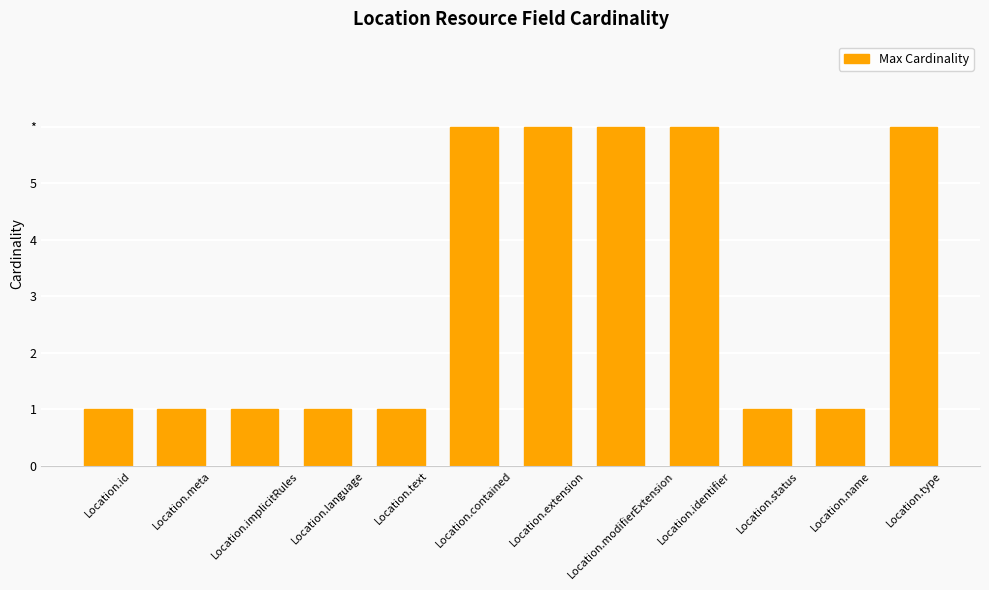

True or false: the data shows 1 at Location.status.

True